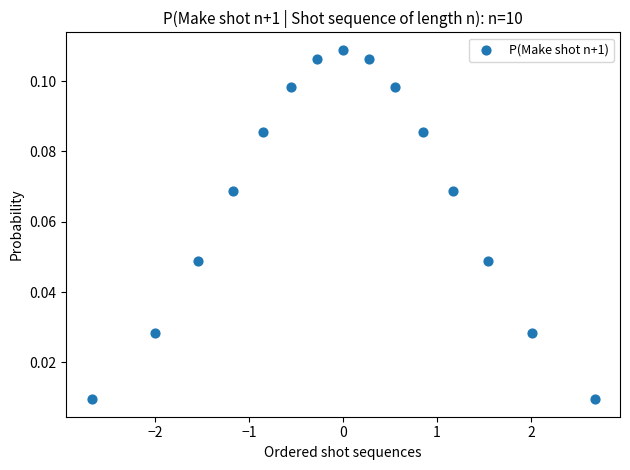

What is the range of X values (max minus min)?

5.4